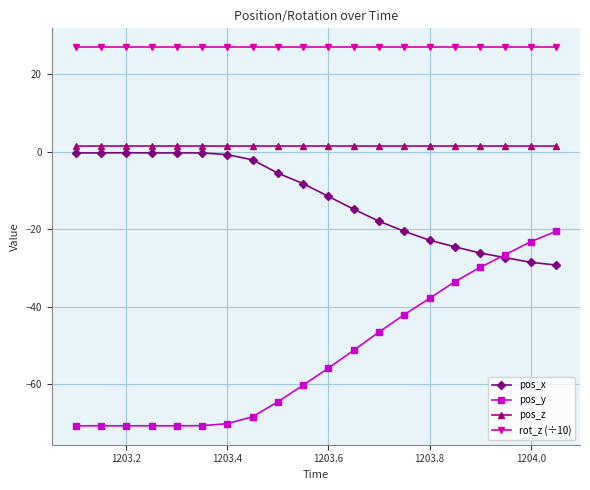

True or false: pos_y and rot_z (÷10) cross at least once.

False